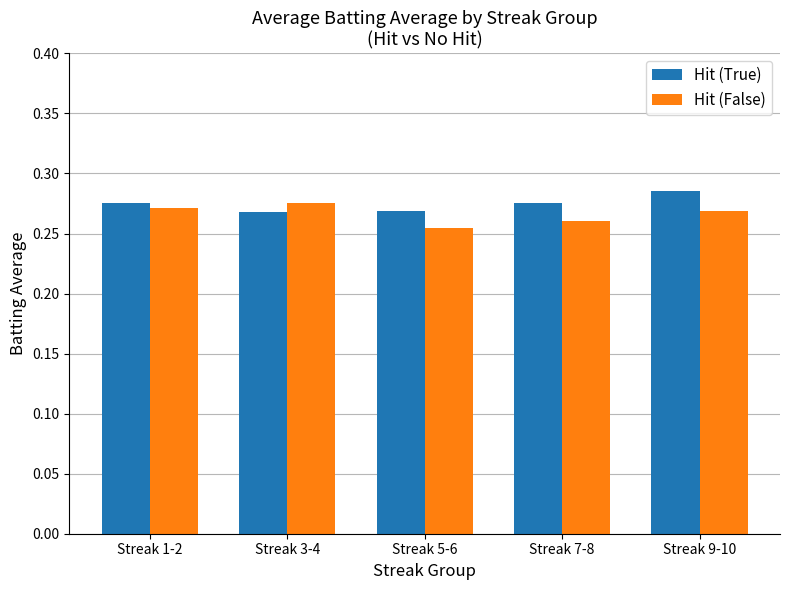

What position from the right is Streak 7-8?

2